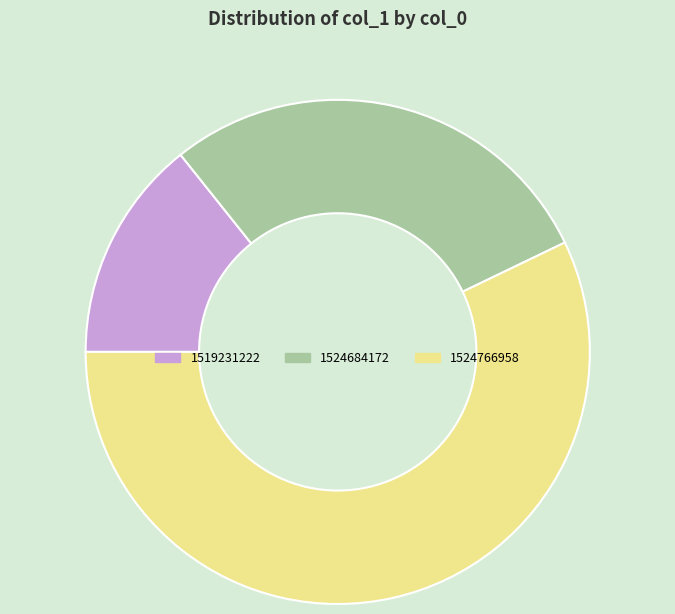

Is 1524766958 the majority of the pie?

Yes